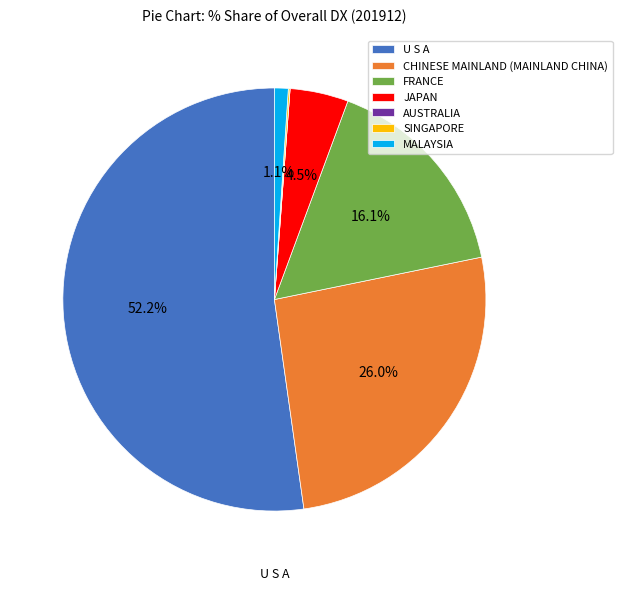

Which category has the biggest portion of the pie?

U S A